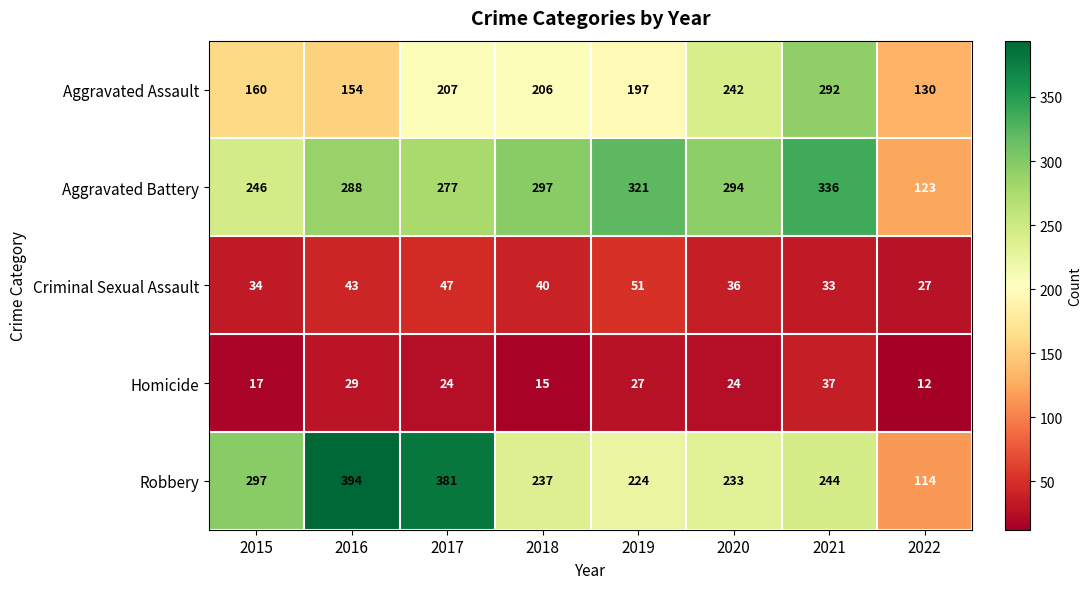

Is it true that Aggravated Battery equals 355 at 2015?

False